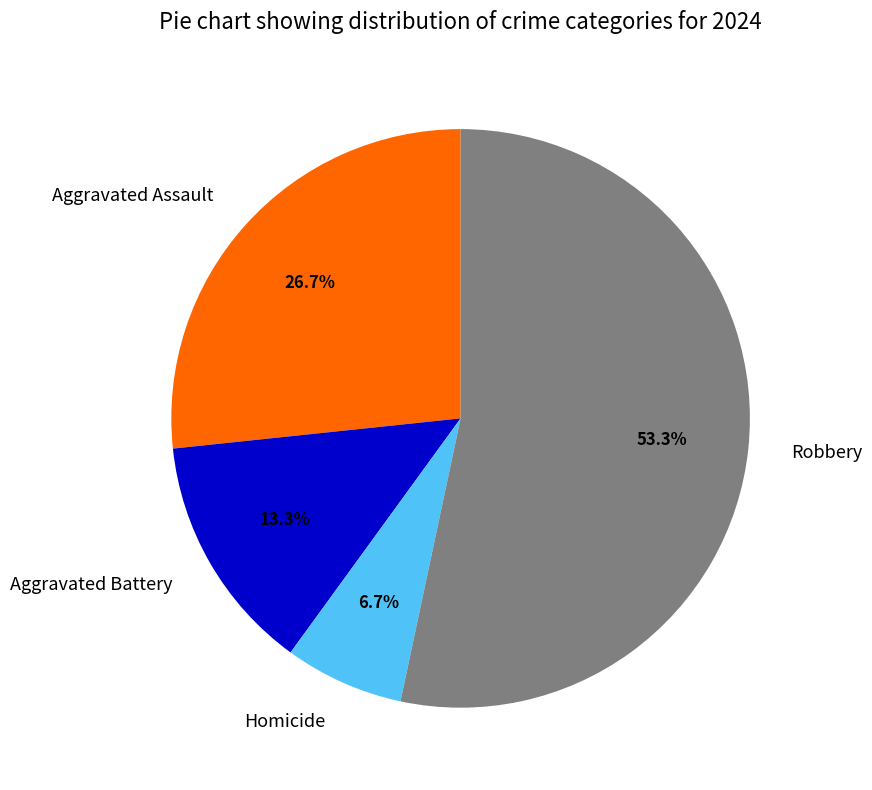

Do Homicide and Robbery together represent more than half of the pie?

Yes